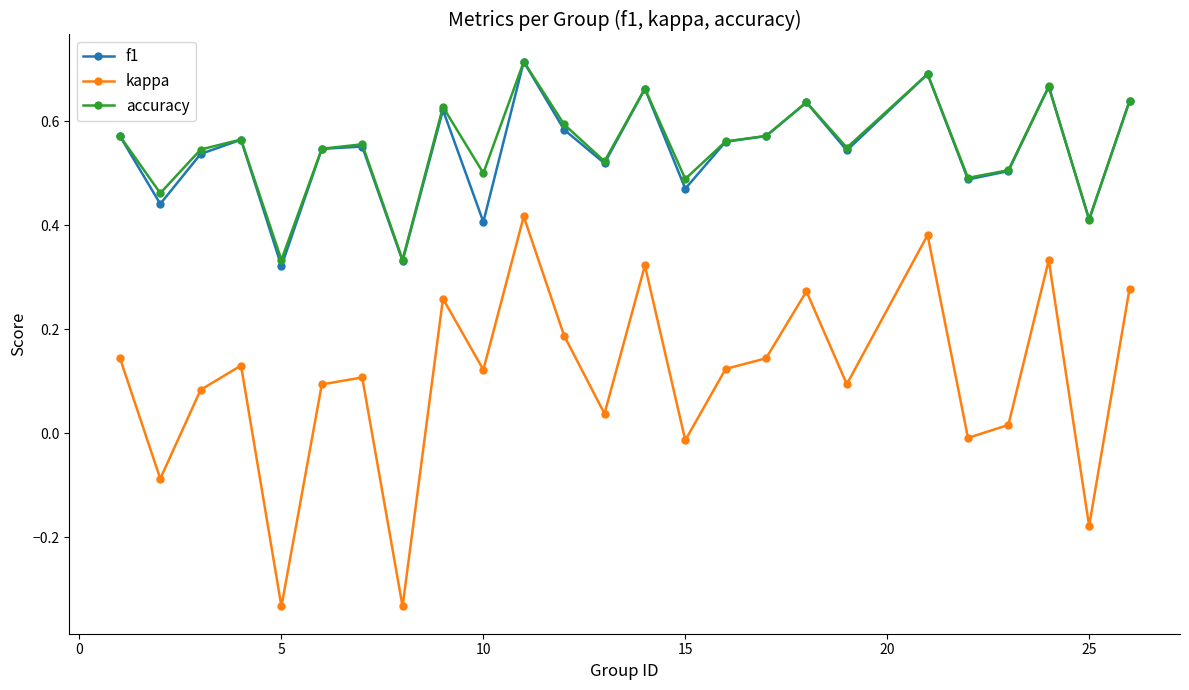

True or false: f1 and kappa intersect in this chart.

False